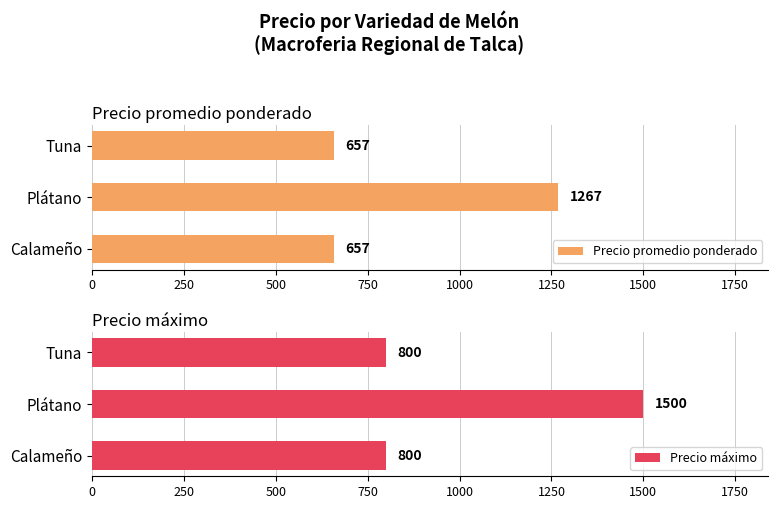

What are all the series names shown in the legend?

Precio promedio ponderado, Precio máximo